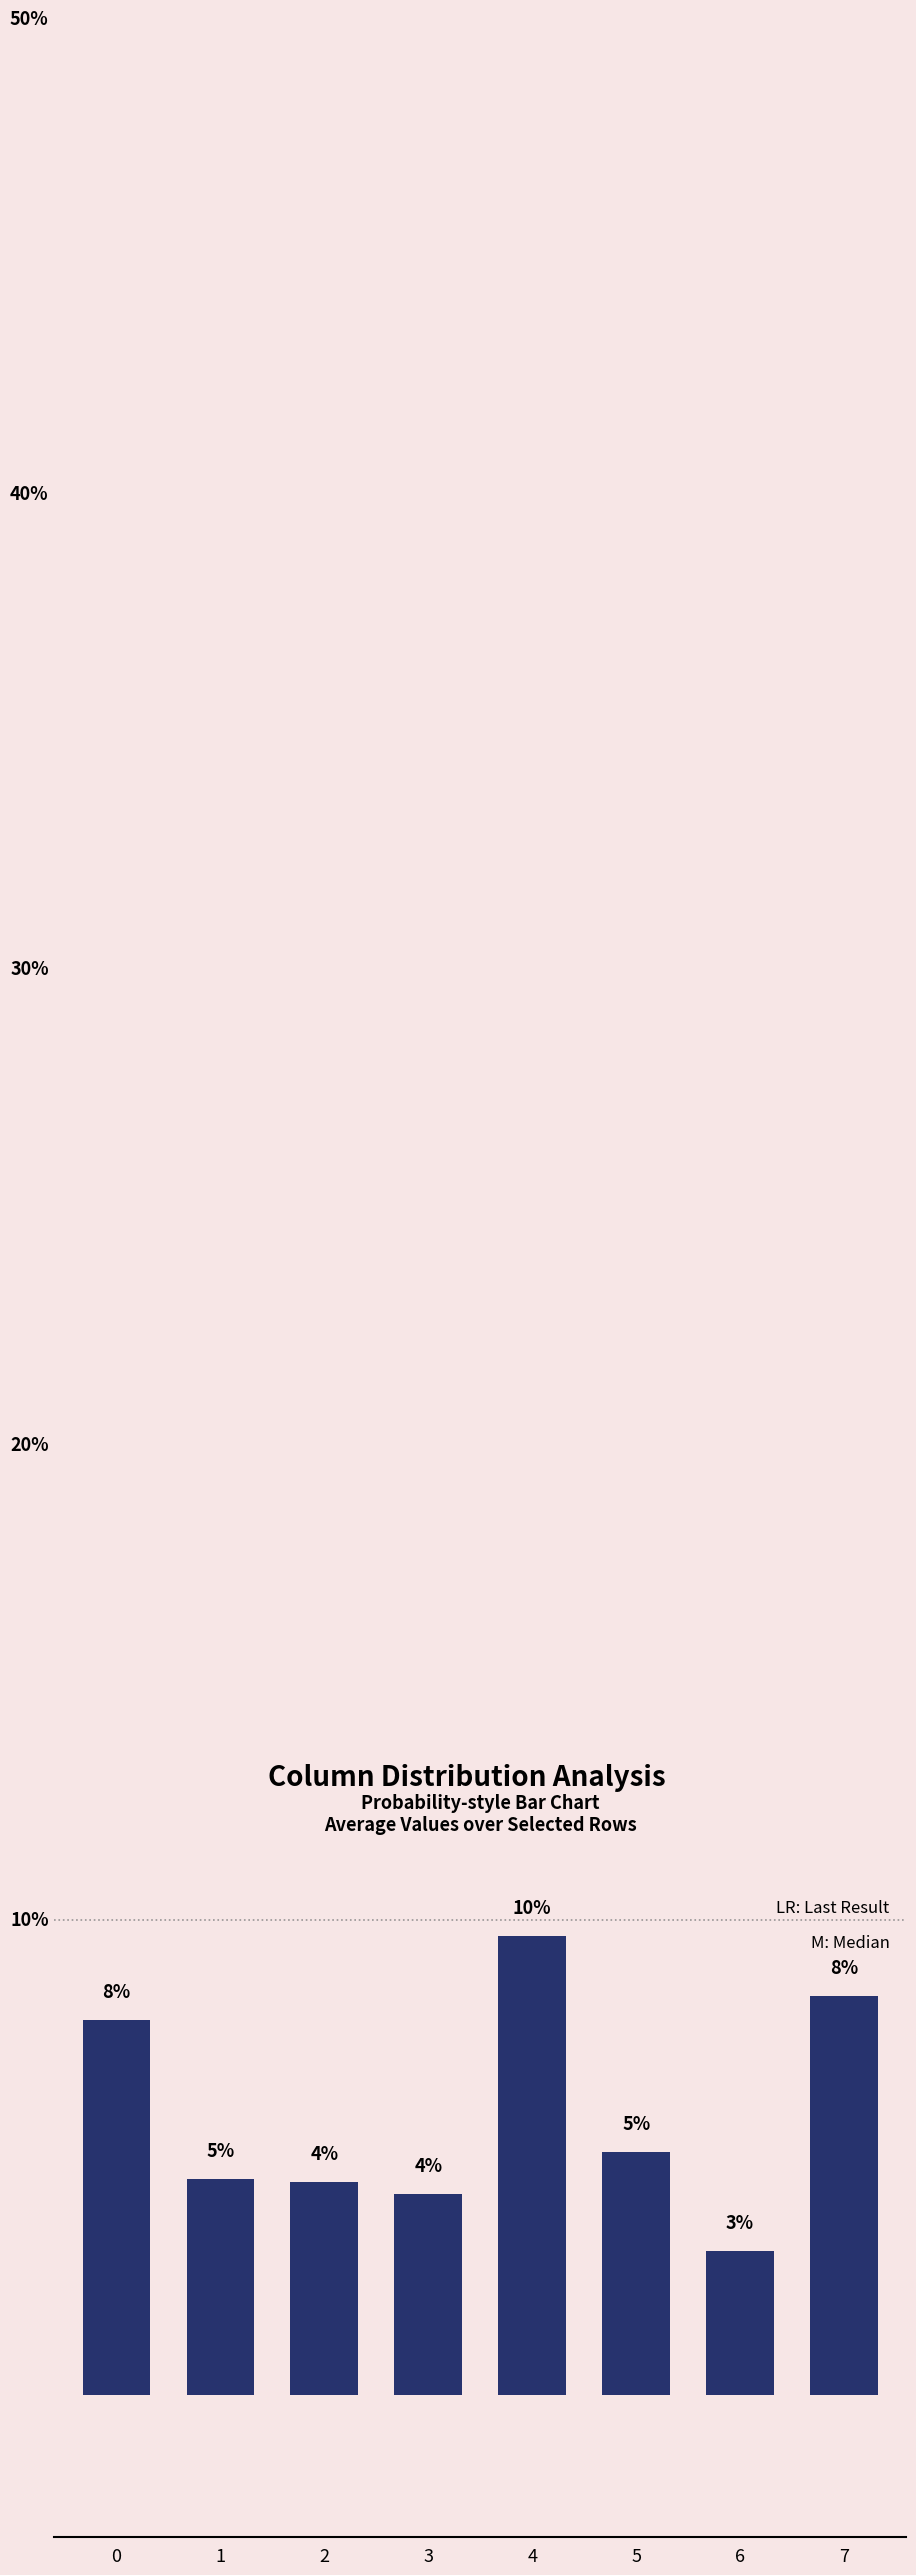

Does the chart contain any negative values?

No